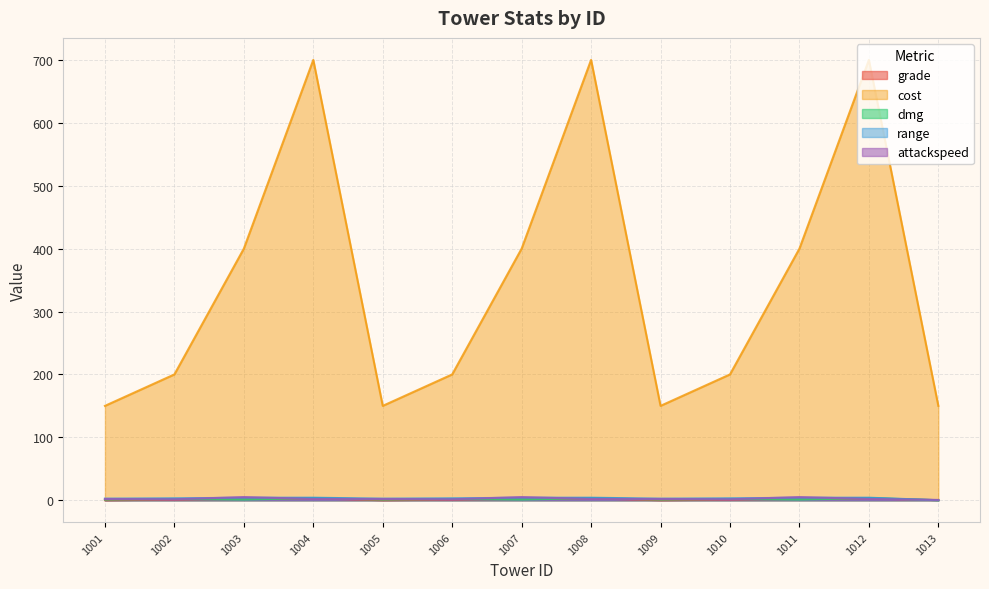

What is the total value across all series at 1010?

207.5